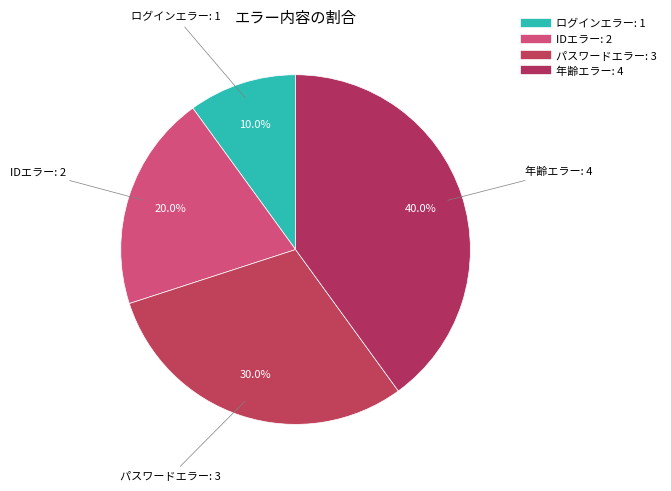

Rank the categories by value from lowest to highest.

ログインエラー, IDエラー, パスワードエラー, 年齢エラー